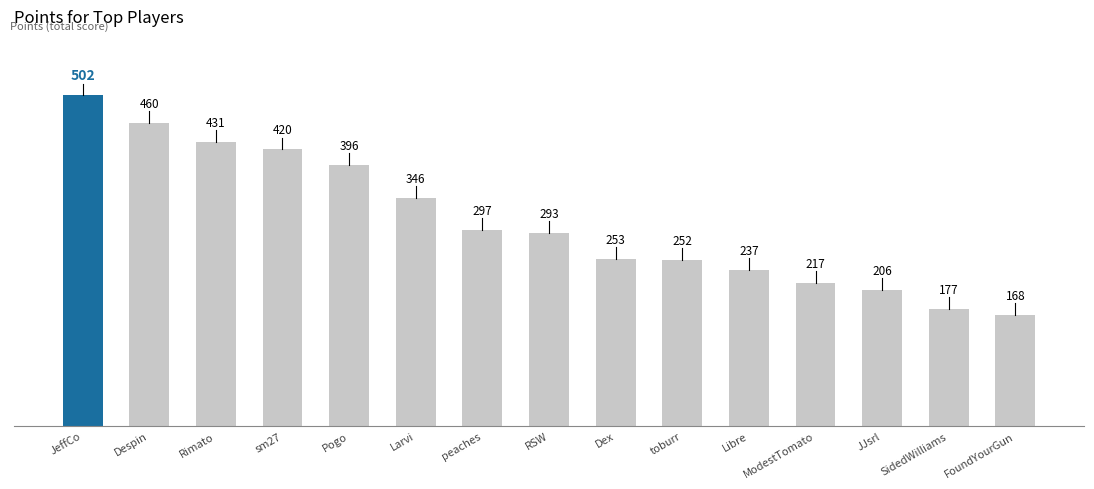

Approximately how many times larger is the value at FoundYourGun compared to ModestTomato?

0.8